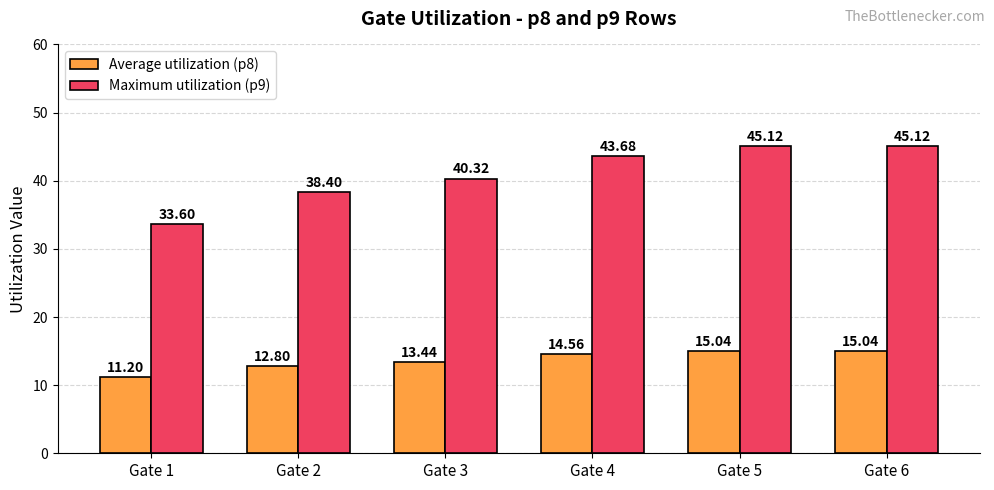

How many values in the Maximum utilization (p9) series are below 43?

3